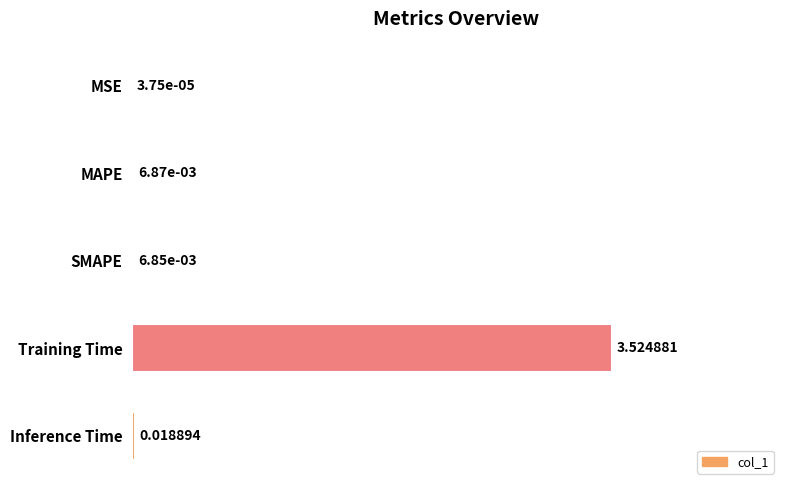

At which category does the chart reach its peak across all series?

Training Time